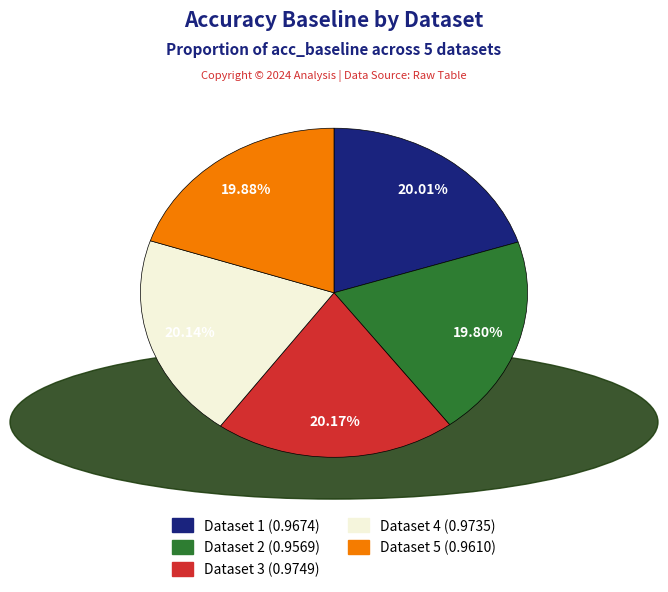

Is there a majority slice in this chart?

No